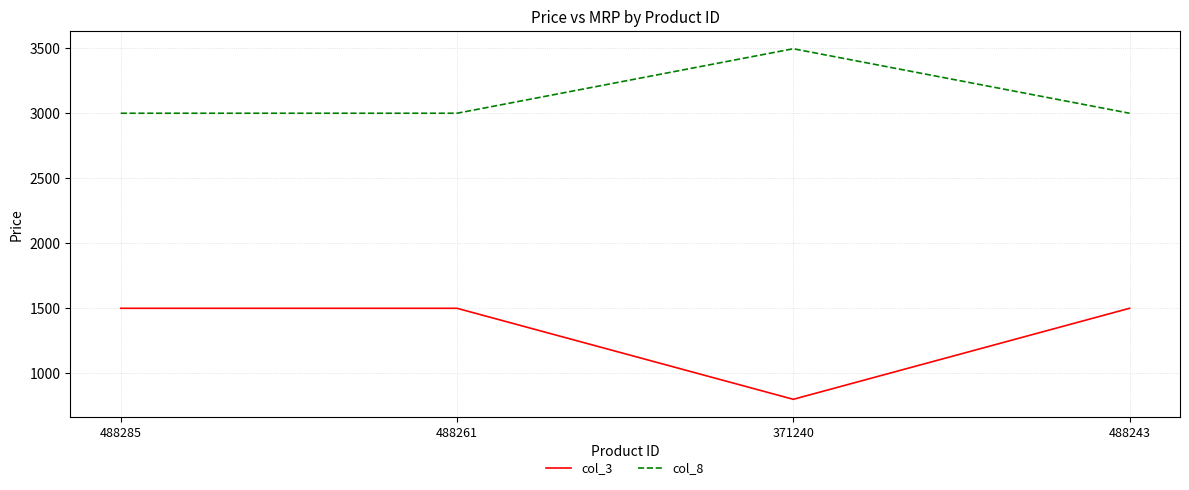

Which series has the largest total across all categories?

col_8